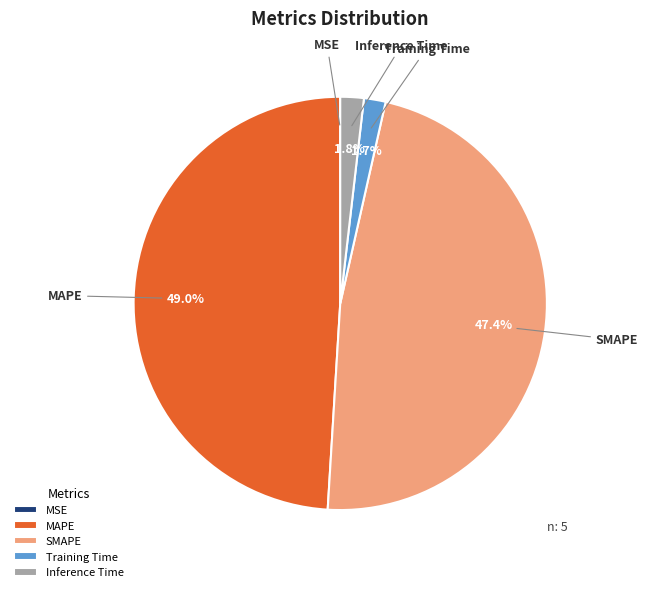

Does any single category account for the majority?

No